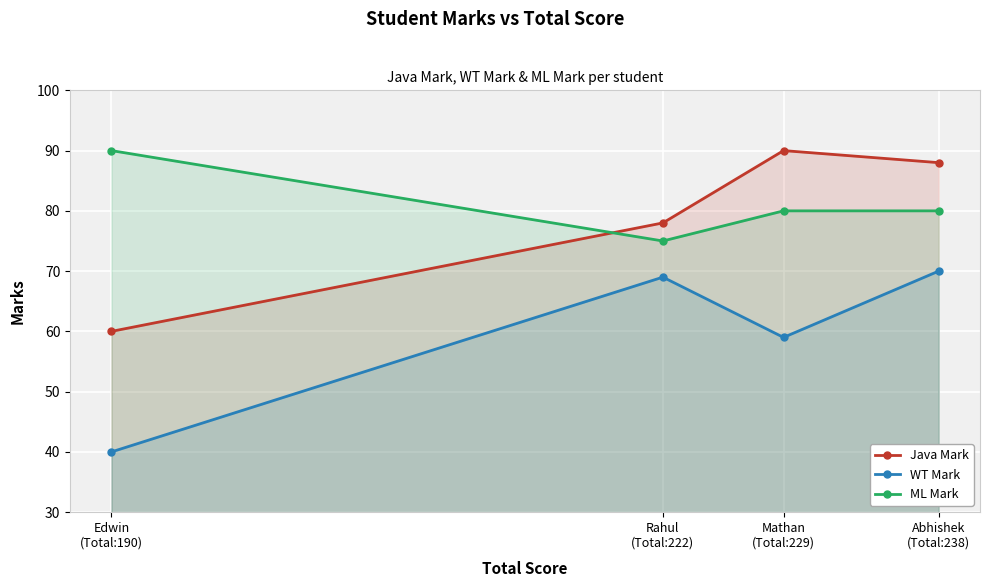

At which label is Java Mark closest to 75?

Rahul
(Total:222)